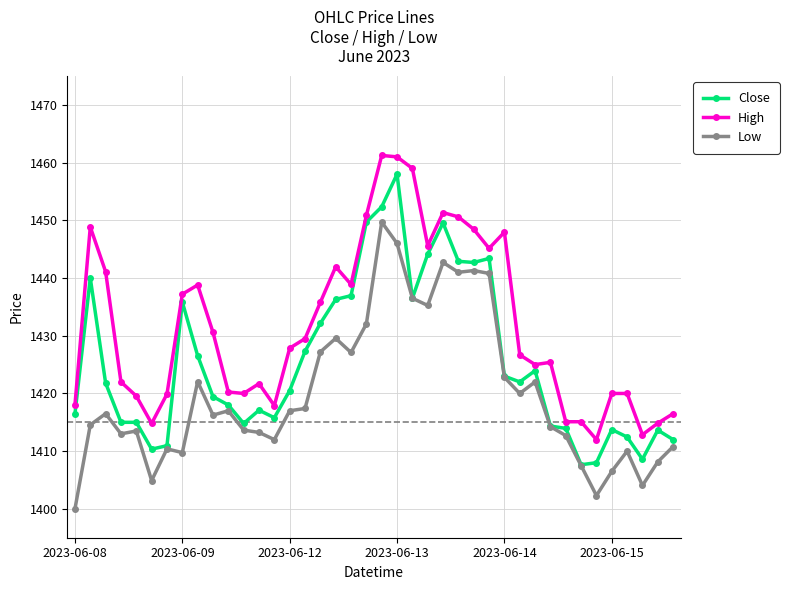

What is the value of the Close point at the 24th from the left?

1444.2